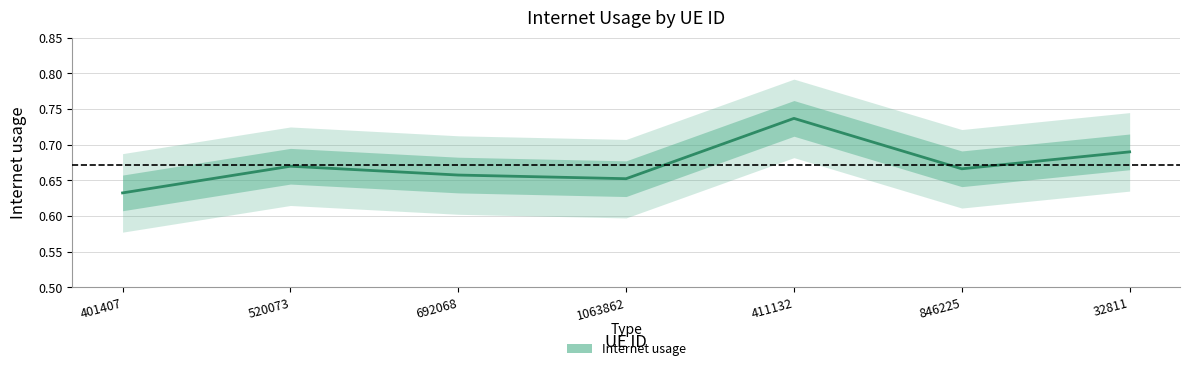

At which category does the data reach its first local peak?

520073